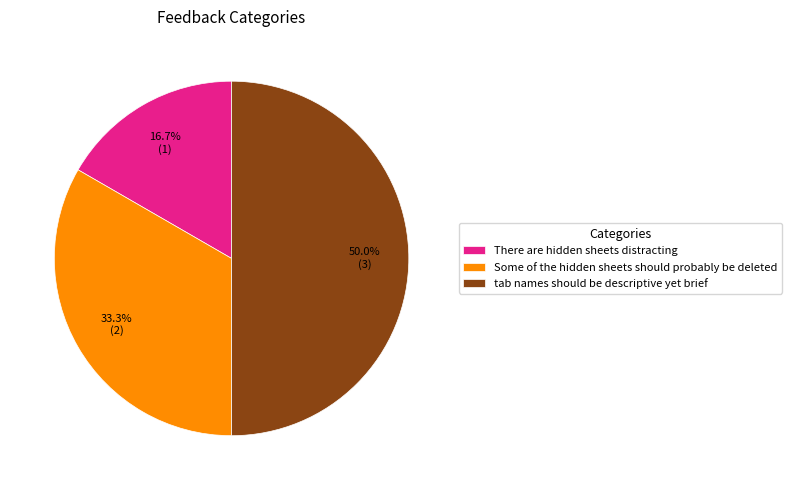

What percentage is the tab names should be descriptive yet brief slice, to the nearest percent?

50%